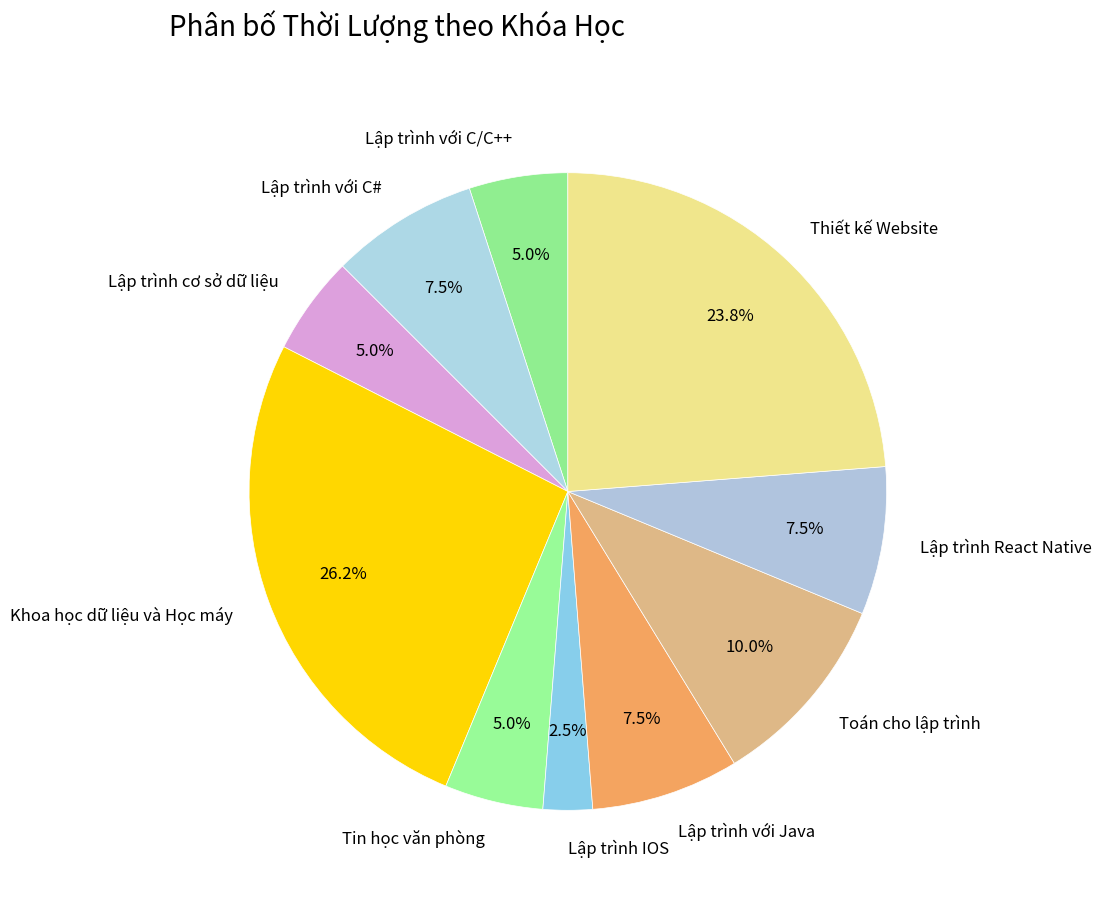

Is it true that Lập trình với C/C++ is 14% of the pie?

False